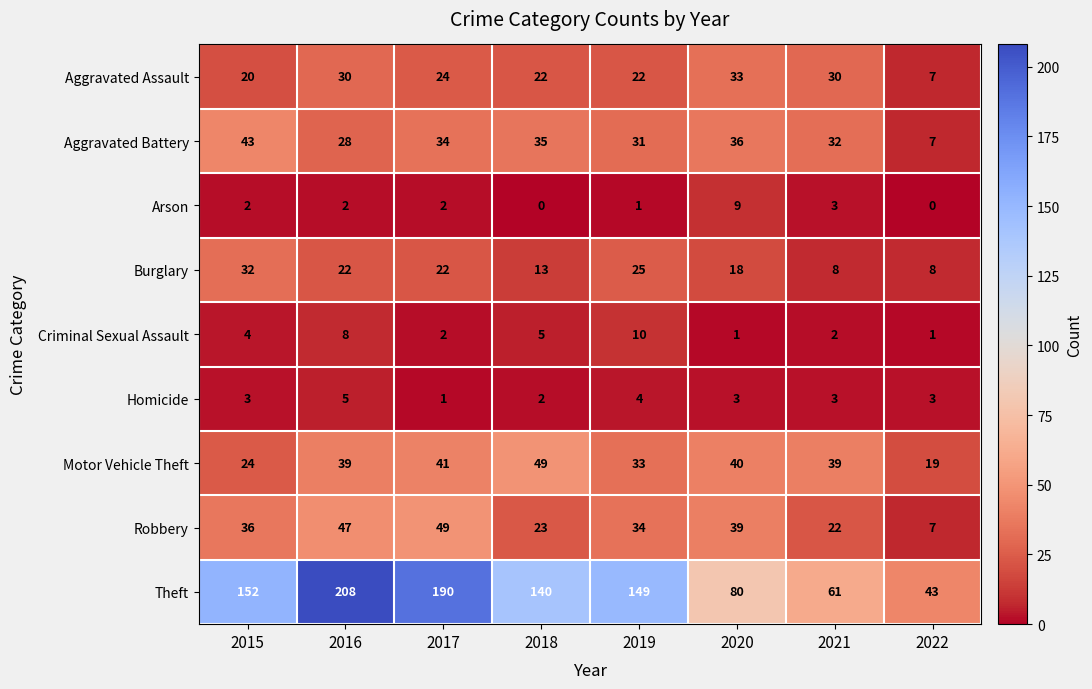

Count the number of data series in this chart.

9